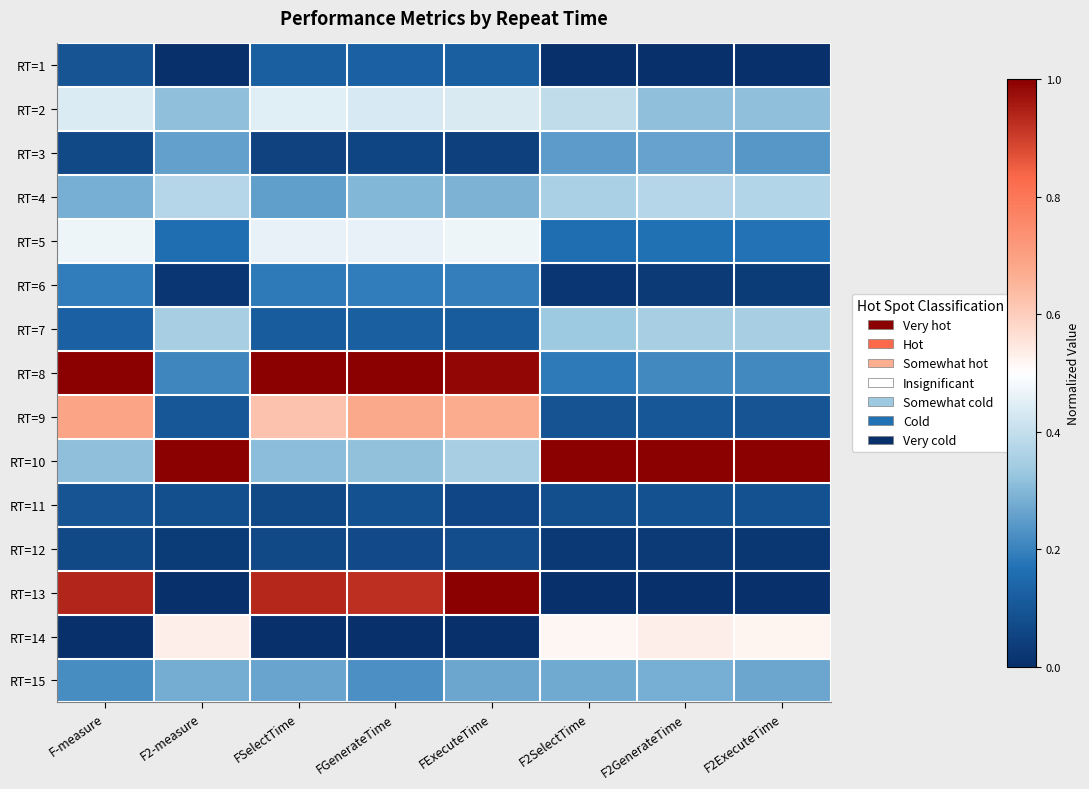

How many distinct data groups are displayed?

15